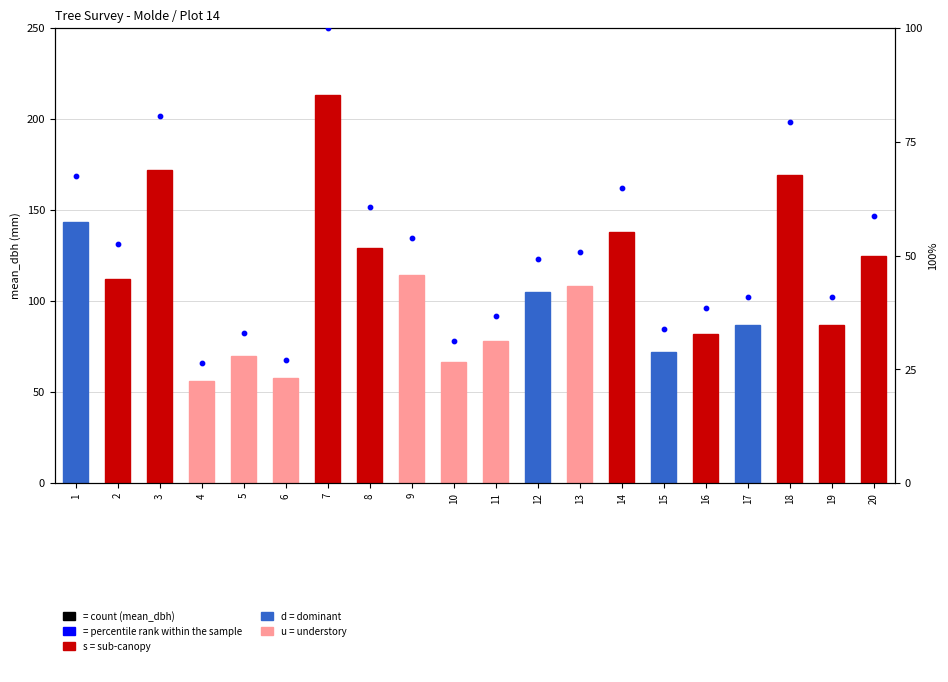

Which series has the widest spread of Y values?

mean_dbh